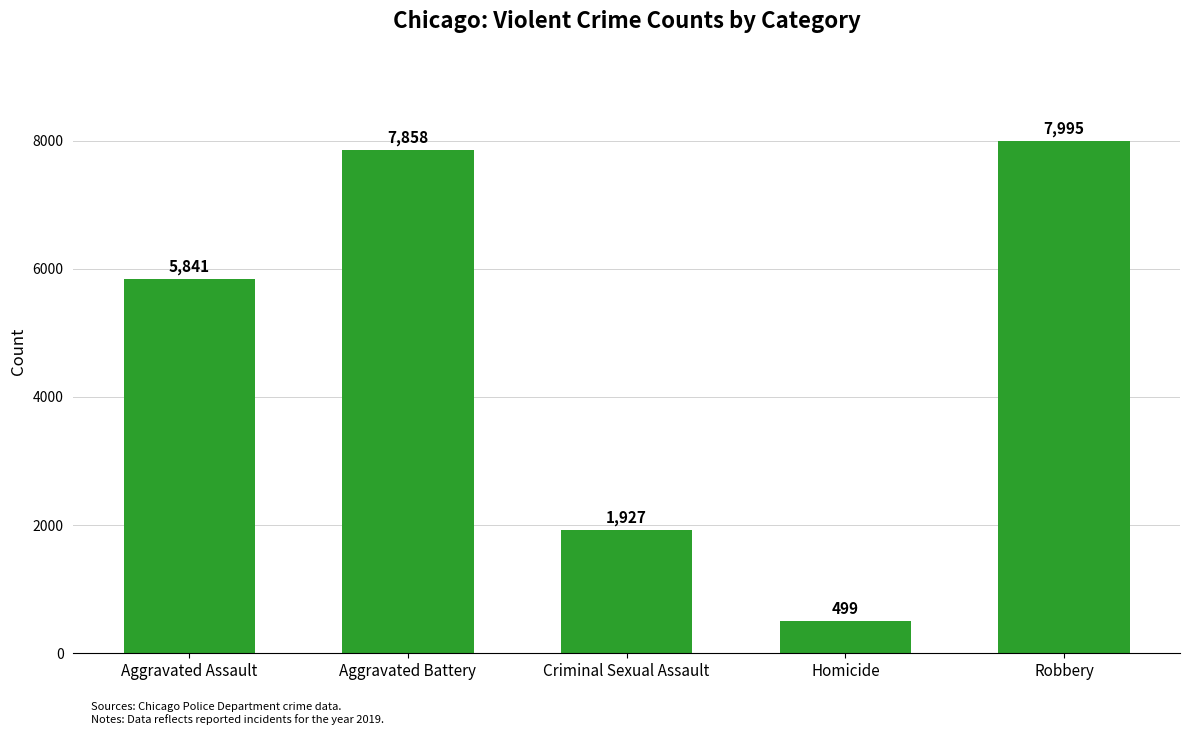

What is the label of the 2nd bar from the left?

Aggravated Battery